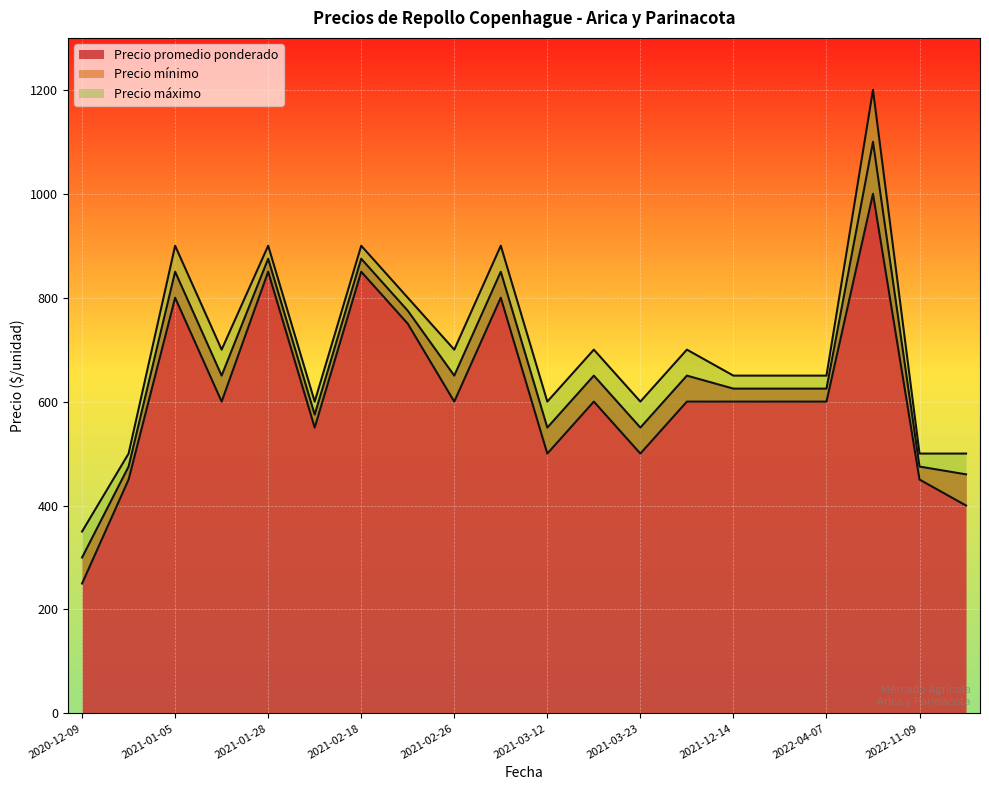

Between 2021-01-28 and 2020-12-09, which is larger?

2021-01-28